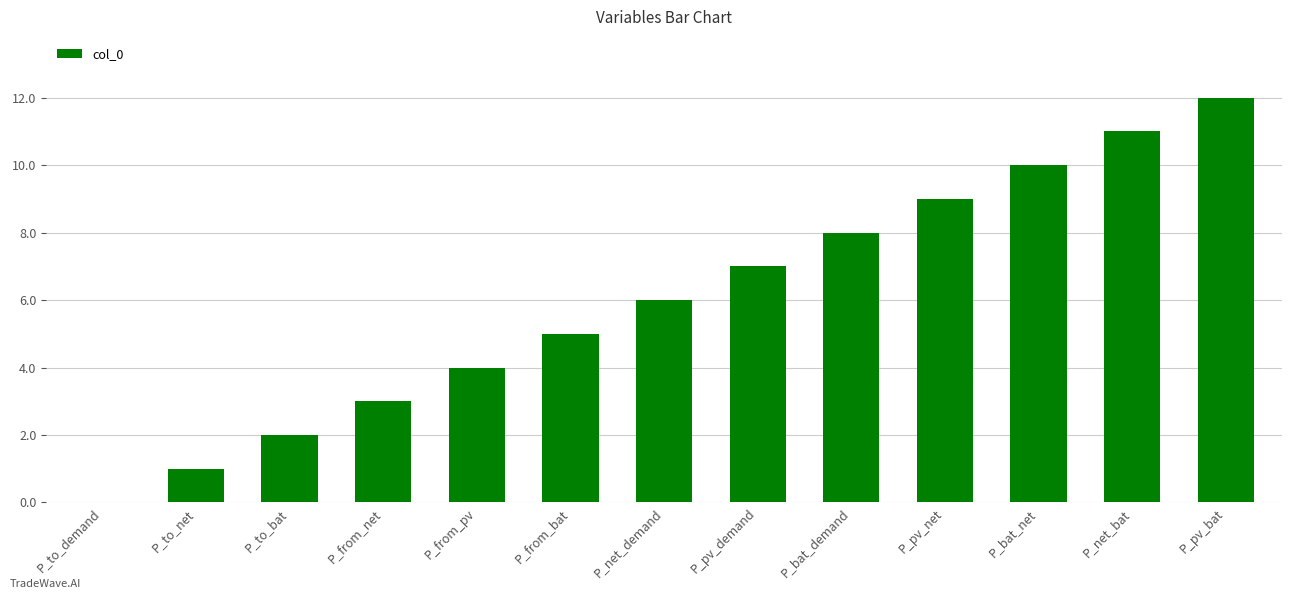

What is the average value?

6